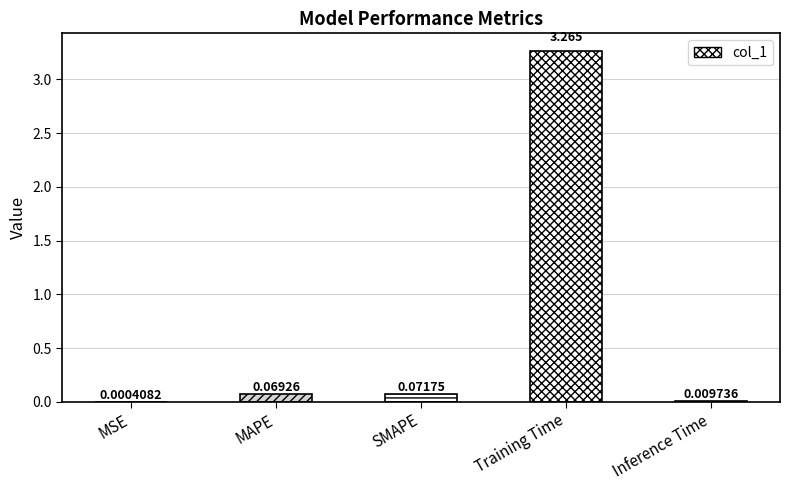

At which category does the chart reach its peak across all series?

Training Time